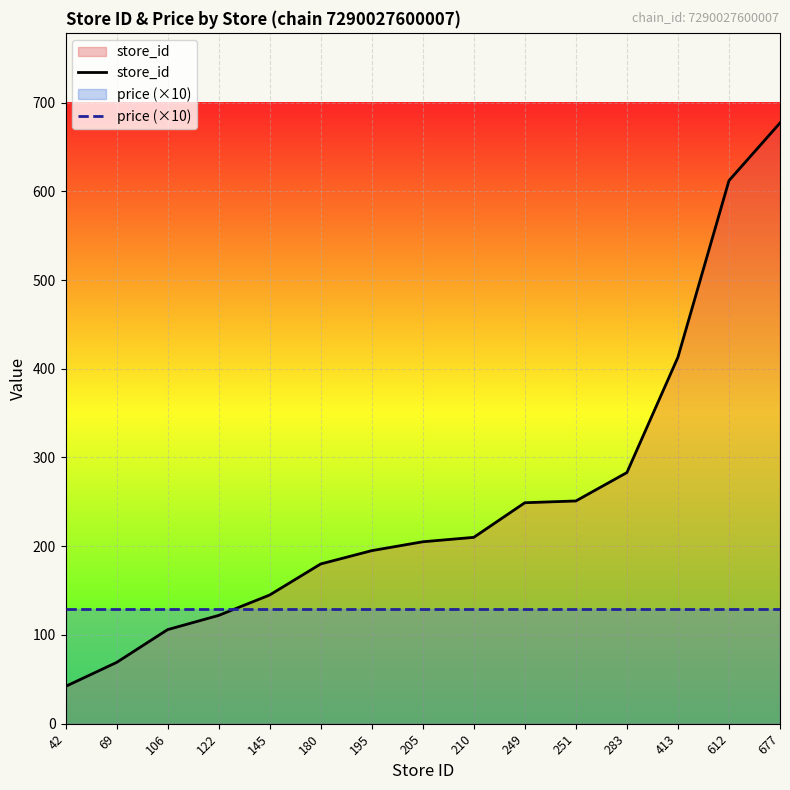

How many lines are shown in the chart?

2